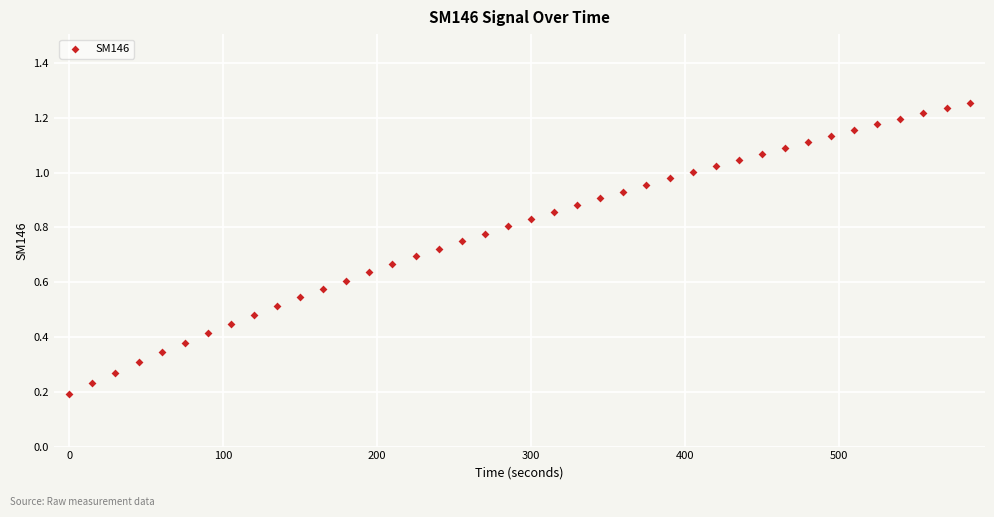

What is the range of X values (max minus min)?

585.0